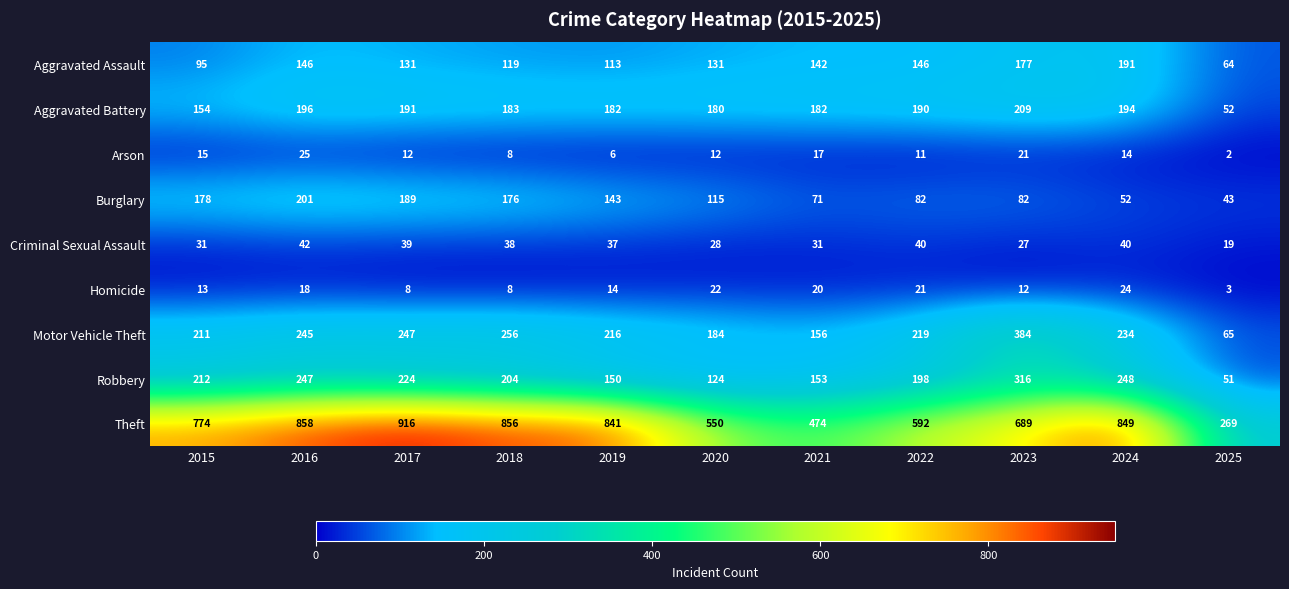

At which label is Homicide closest to 13?

2015